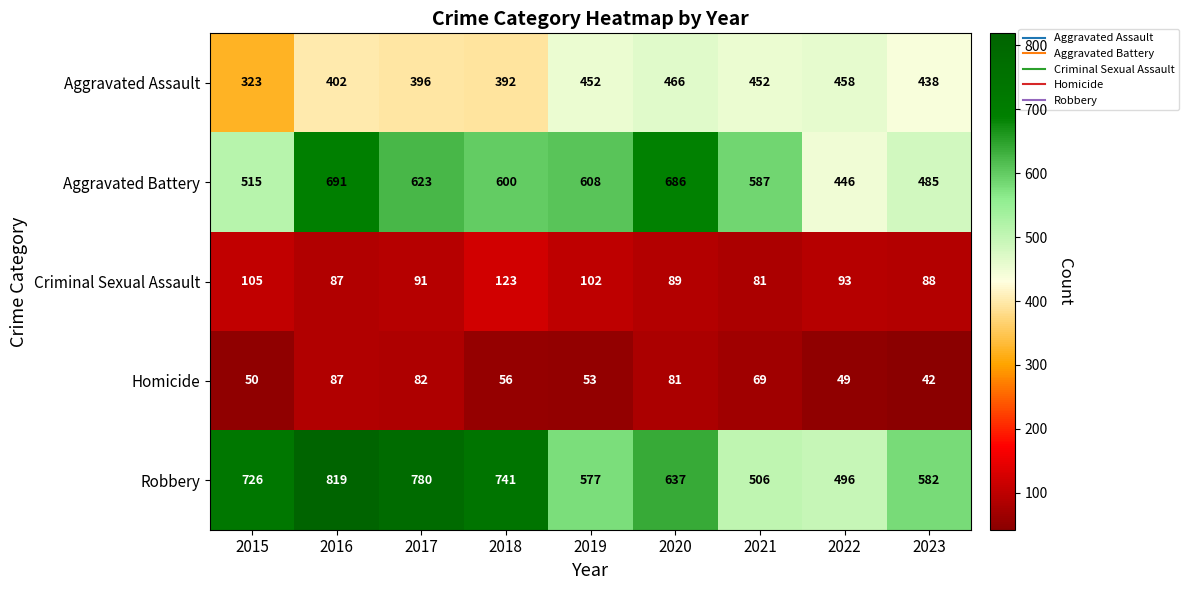

What is the minimum value shown in the chart?

42